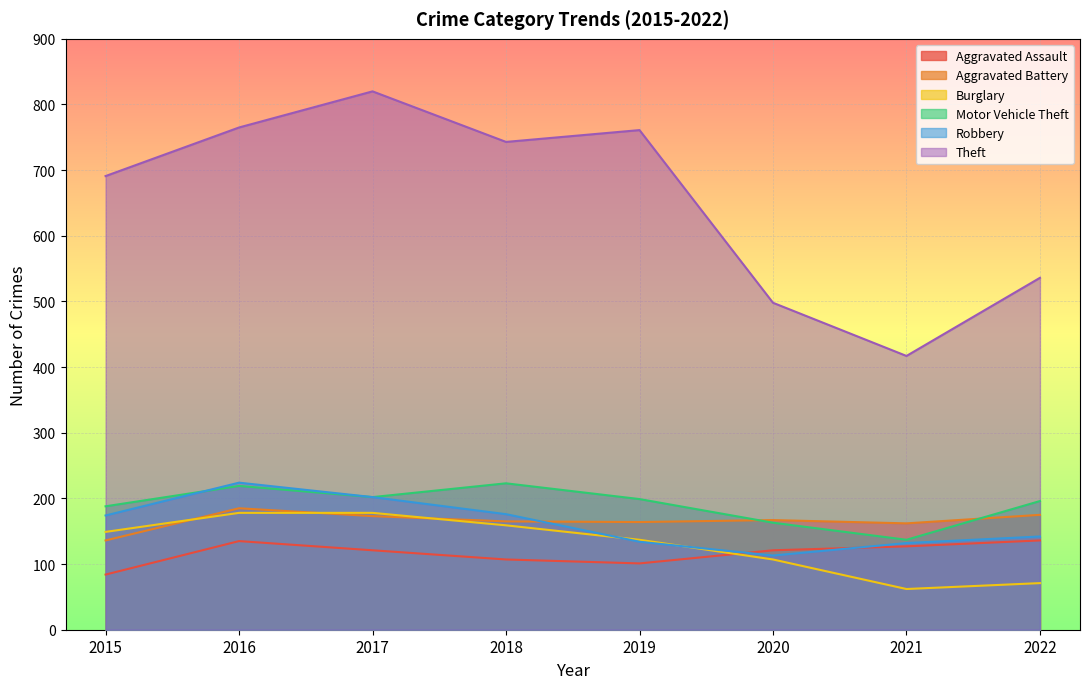

How many interior local peaks does the Aggravated Battery series have?

2